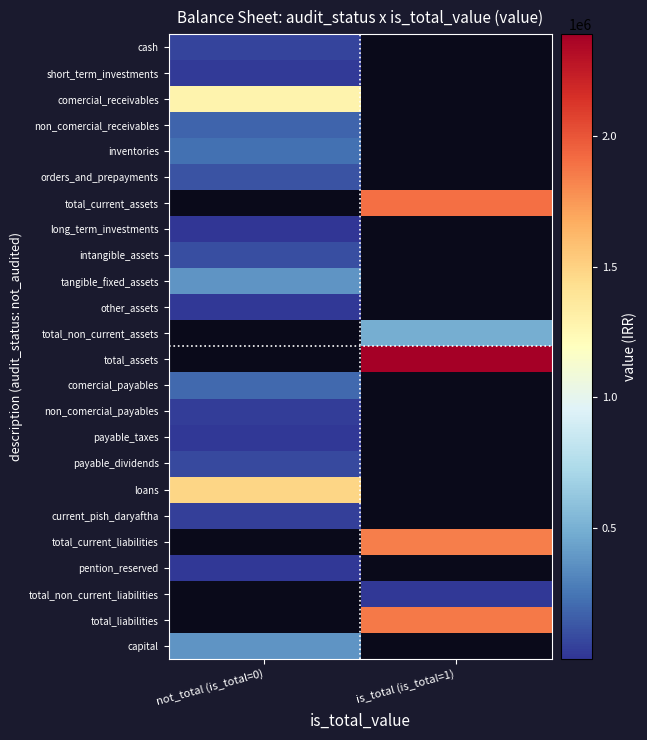

The loans series shows 919815.1 at not_total (is_total=0). True or false?

False